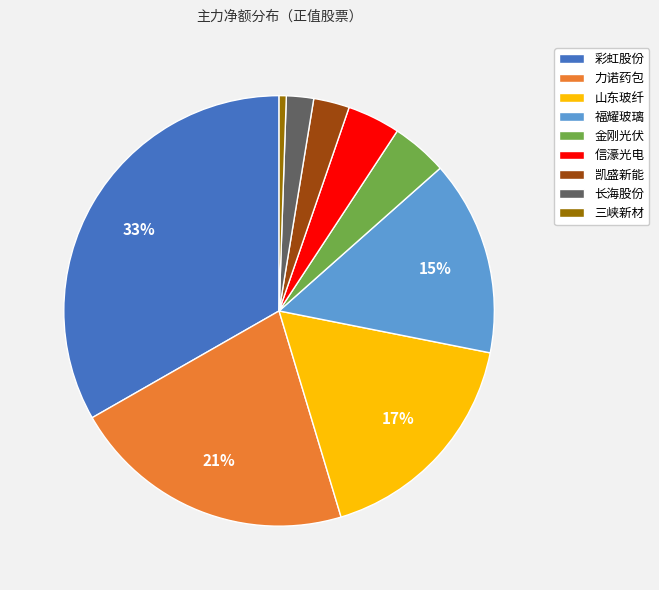

Count the number of slices in the pie.

9